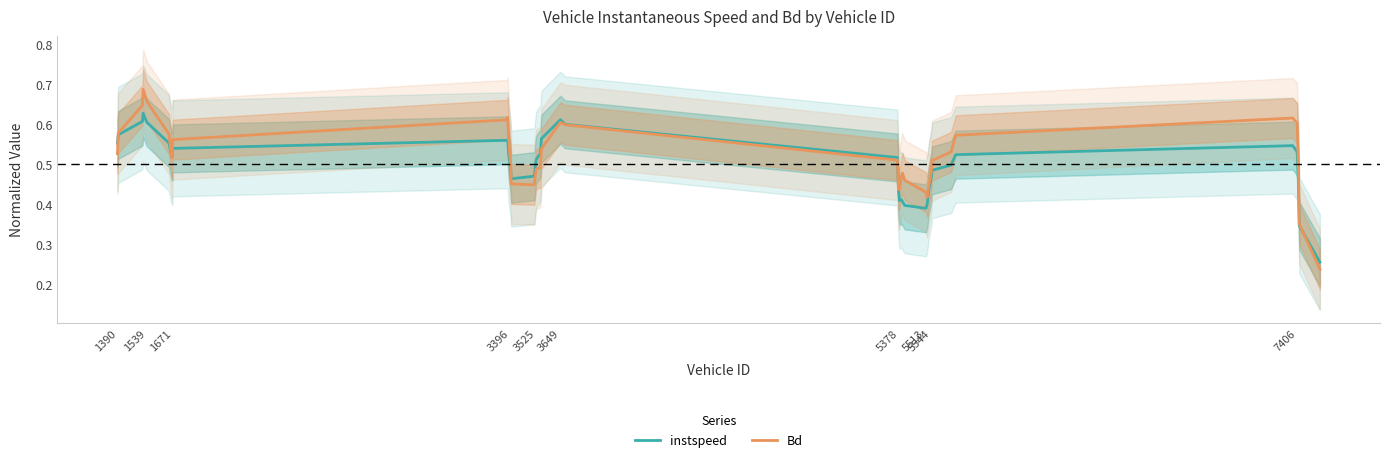

True or false: instspeed has more than 0 points higher than both neighbors.

True